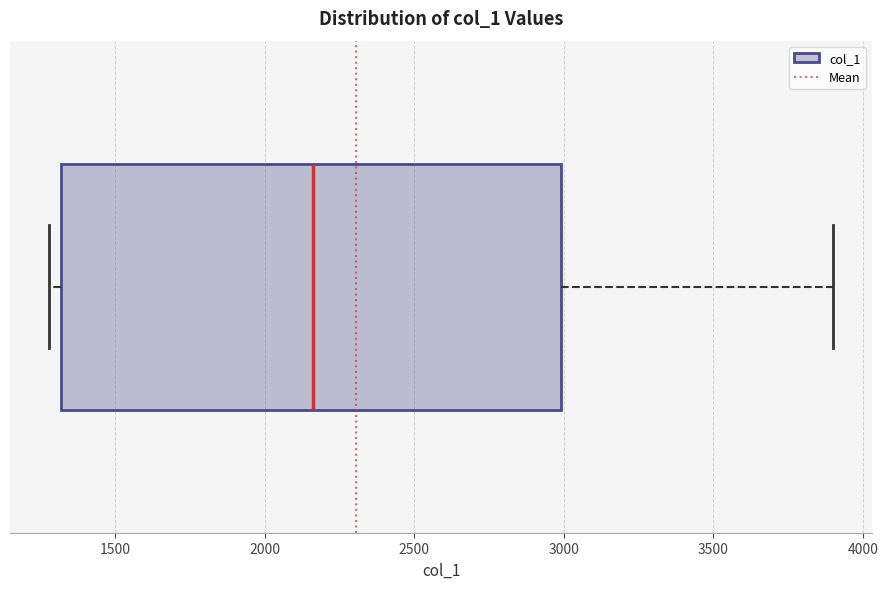

Transcribe this box plot: give where the median line is, the range the box spans, and where the two whiskers end, as read against the x-axis. The values are not printed on the chart, so give them approximately, as read against the axis.

median 2150, box 1300 to 3000, whiskers 1300 (just left of the box's left edge) to 3900